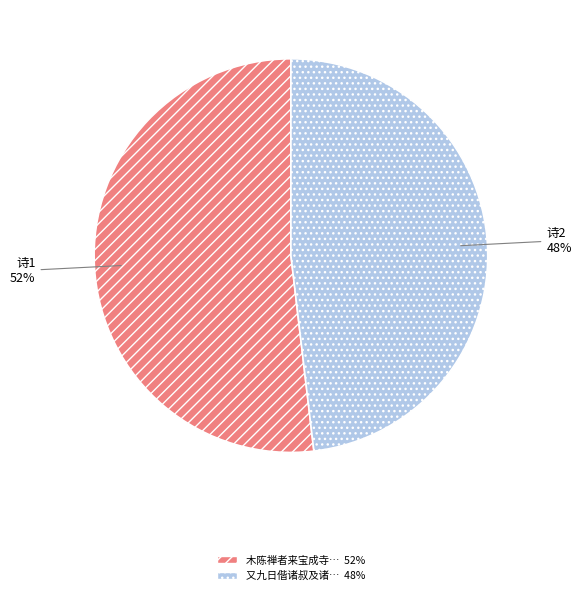

How many segments does this pie chart have?

2